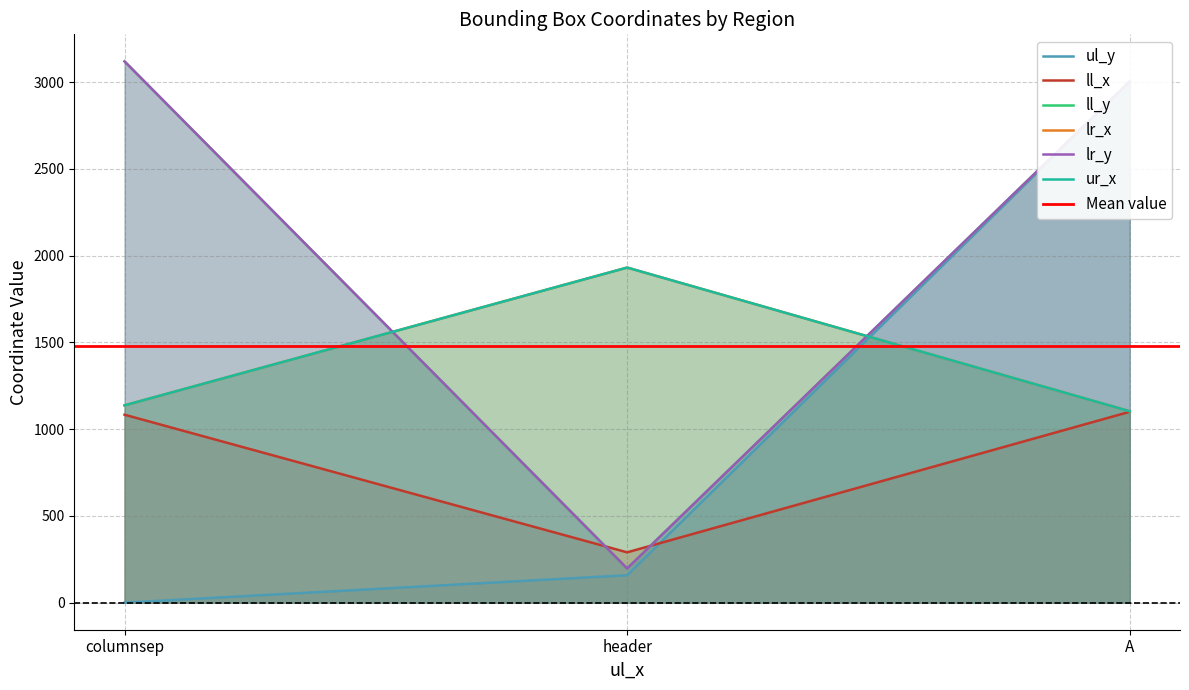

Between columnsep and header, which series saw the biggest shift?

ll_y